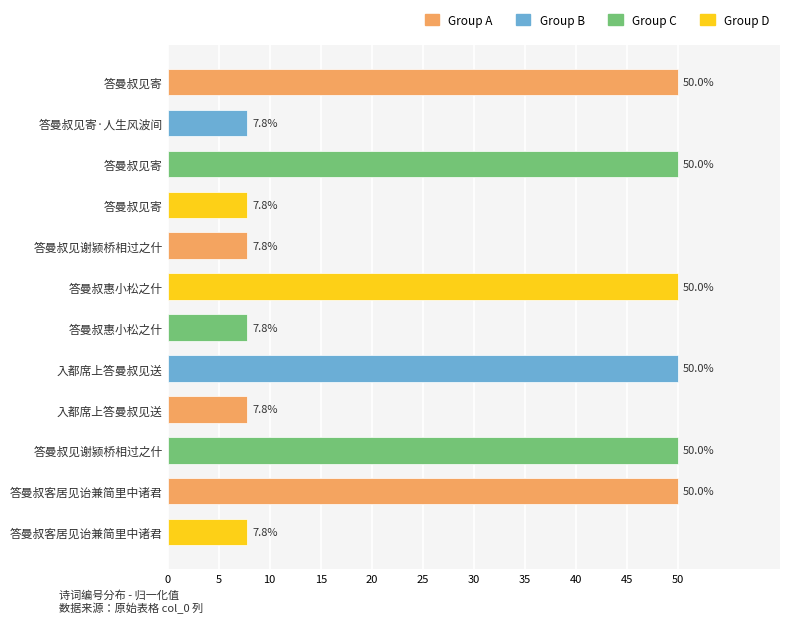

How many values are below 49?

6